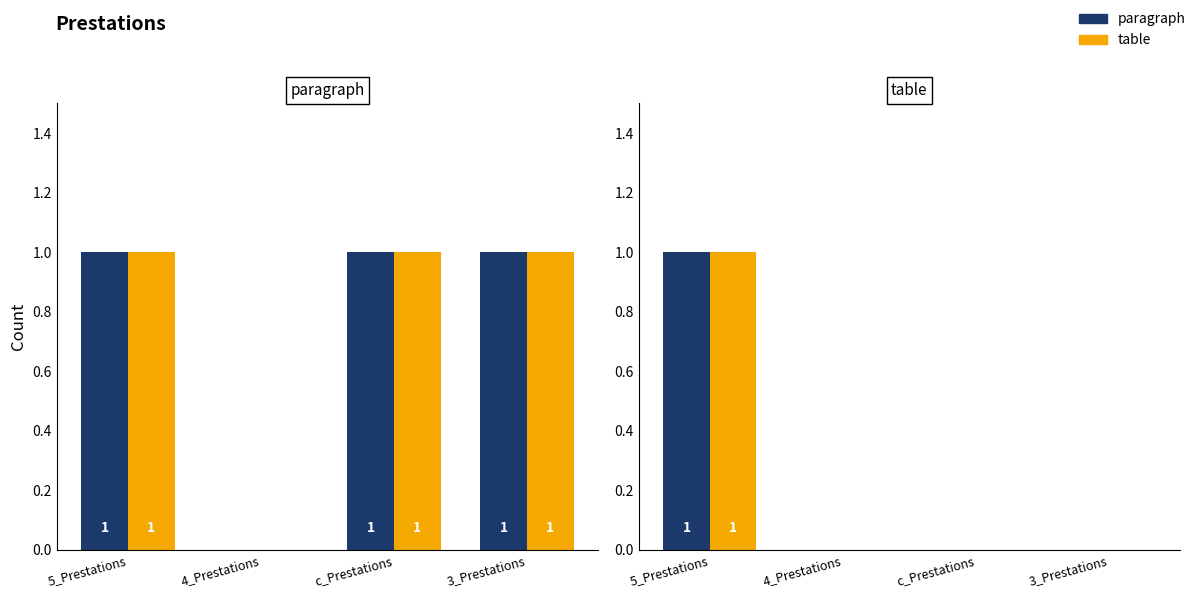

Is it true that table equals -1 at 4_Prestations?

False